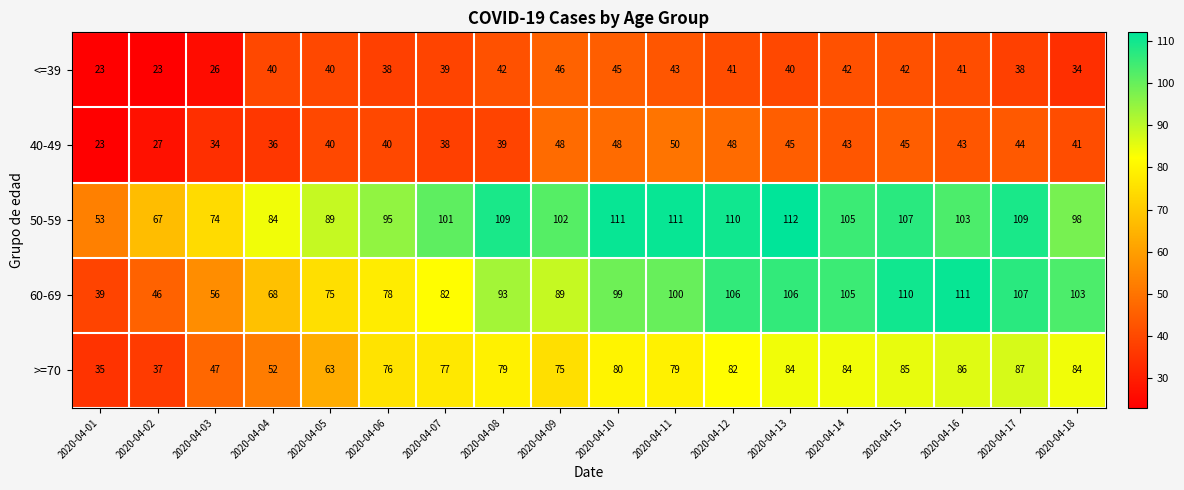

Which label corresponds to the largest value in the chart?

2020-04-13